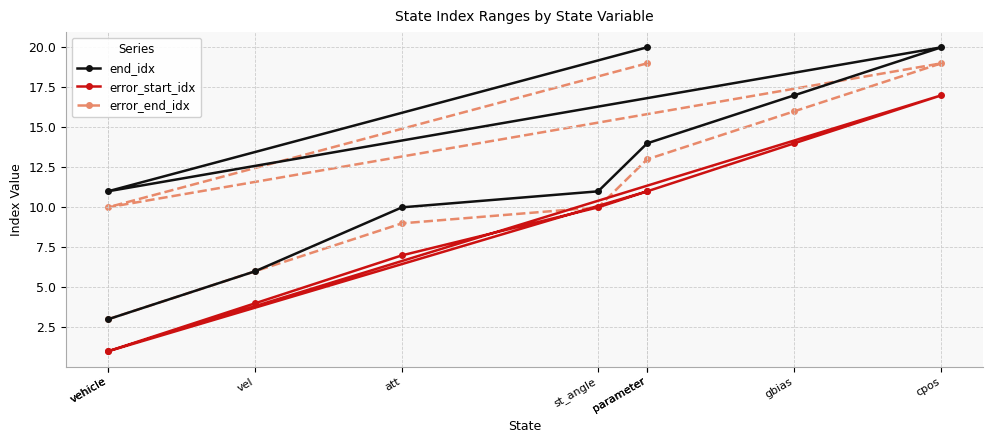

Rank the categories by error_start_idx value from lowest to highest.

vehicle, vehicle, vel, att, st_angle, parameter, parameter, gbias, cpos